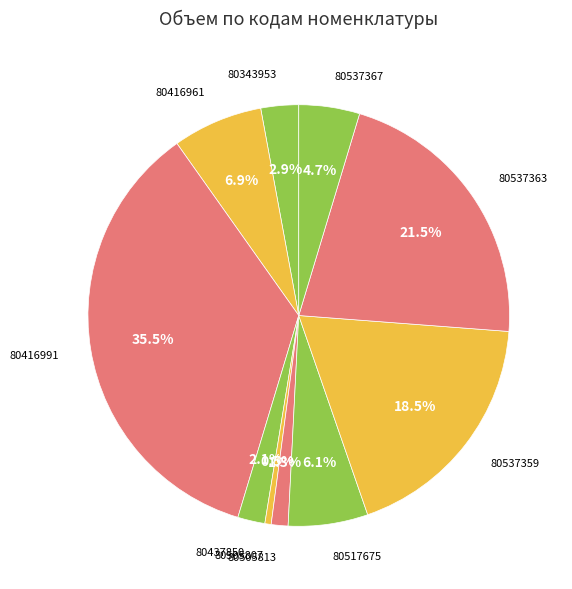

To the nearest percent, what is the average slice percentage?

10%